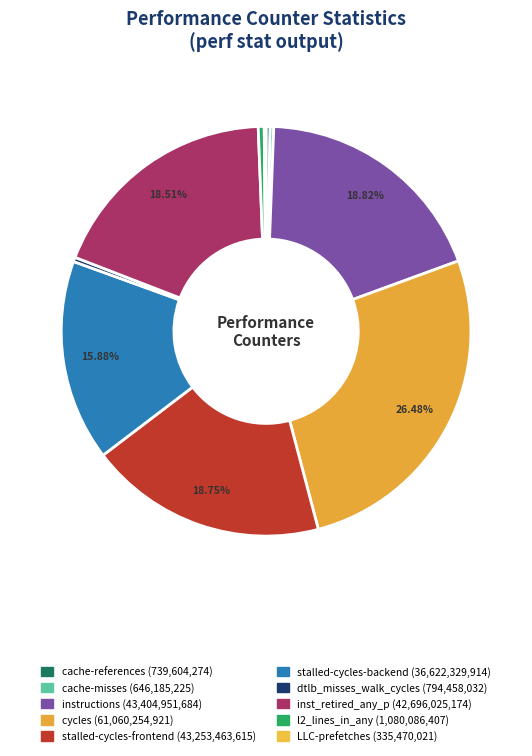

Count the number of slices in the pie.

10